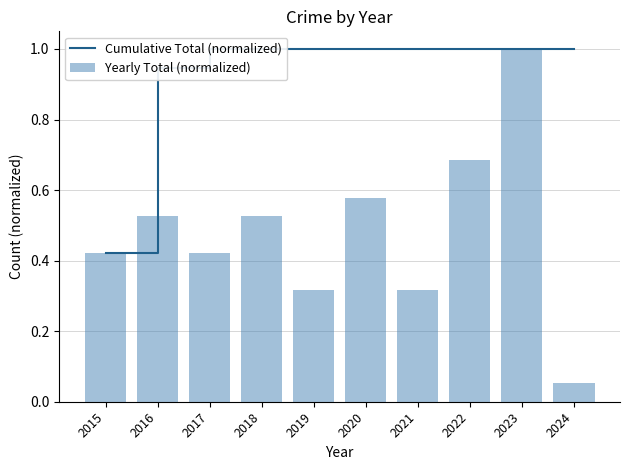

Reading left to right, what are all the values shown in this chart?

Cumulative Total (normalized): 0.4	0.9	1.0	1.0	1.0	1.0	1.0	1.0	1.0	1.0
Yearly Total (normalized): 0.4	0.5	0.4	0.5	0.3	0.6	0.3	0.7	1.0	0.1